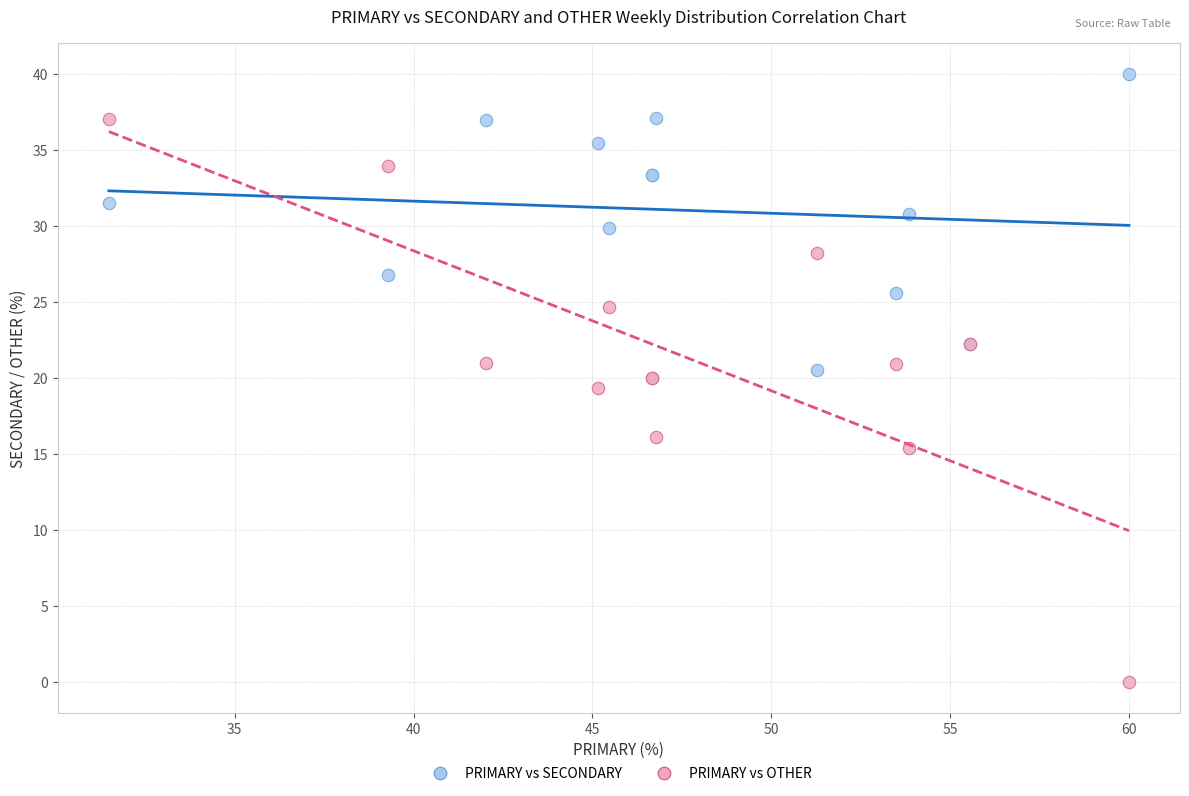

Which series has the largest Y range (max minus min)?

PRIMARY vs OTHER